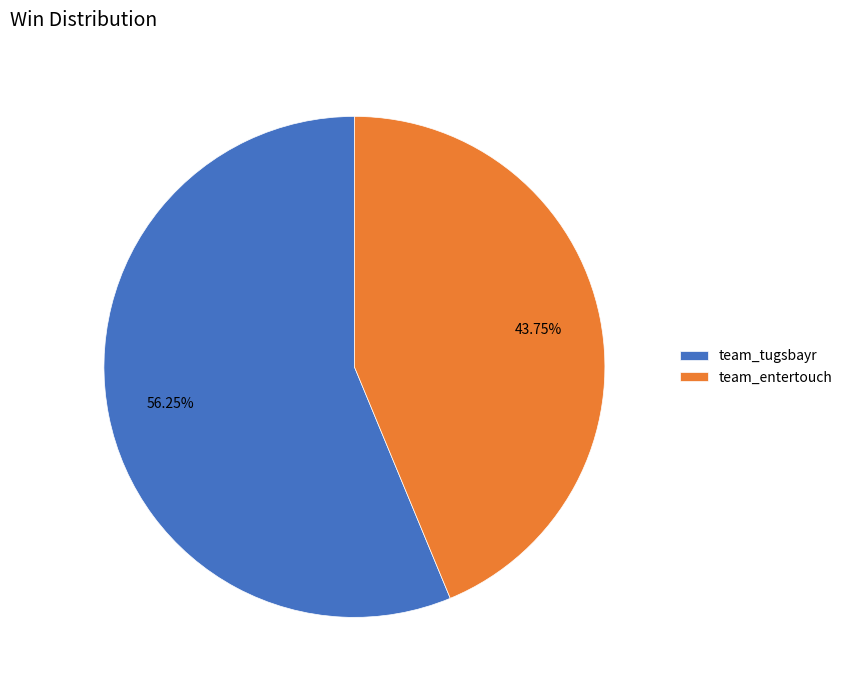

Is team_entertouch the majority of the pie?

No